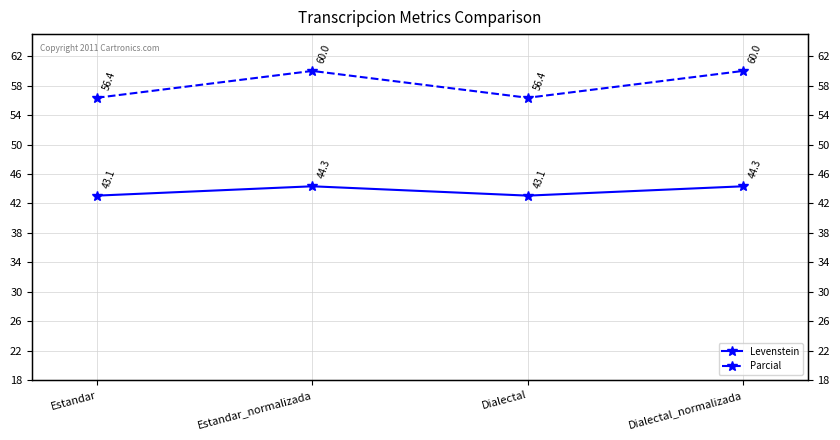

Count the number of categories in the chart.

4